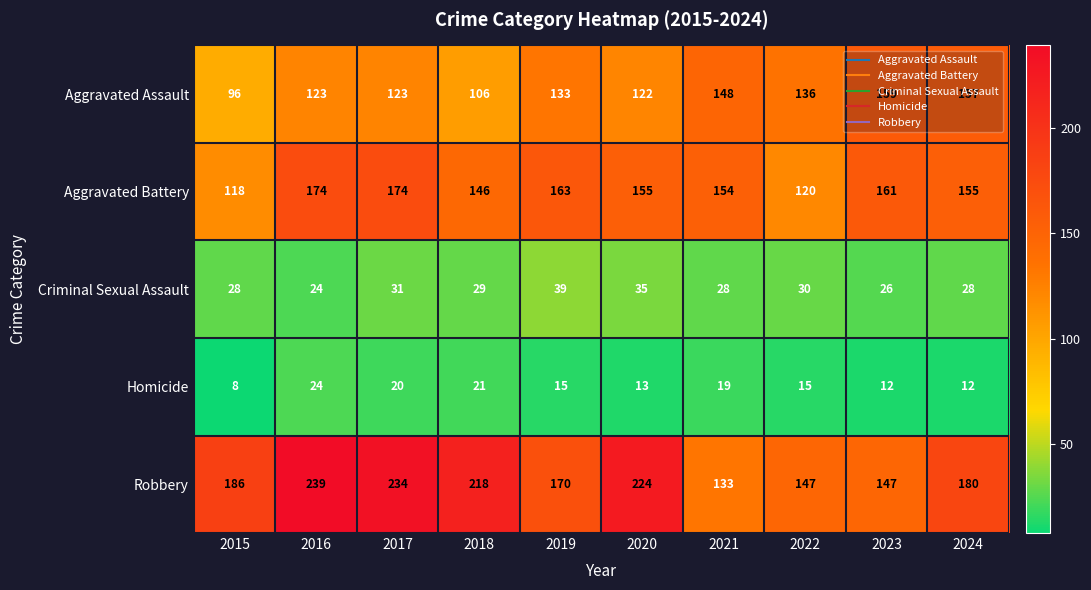

The Aggravated Battery series shows 274 at 2023. True or false?

False